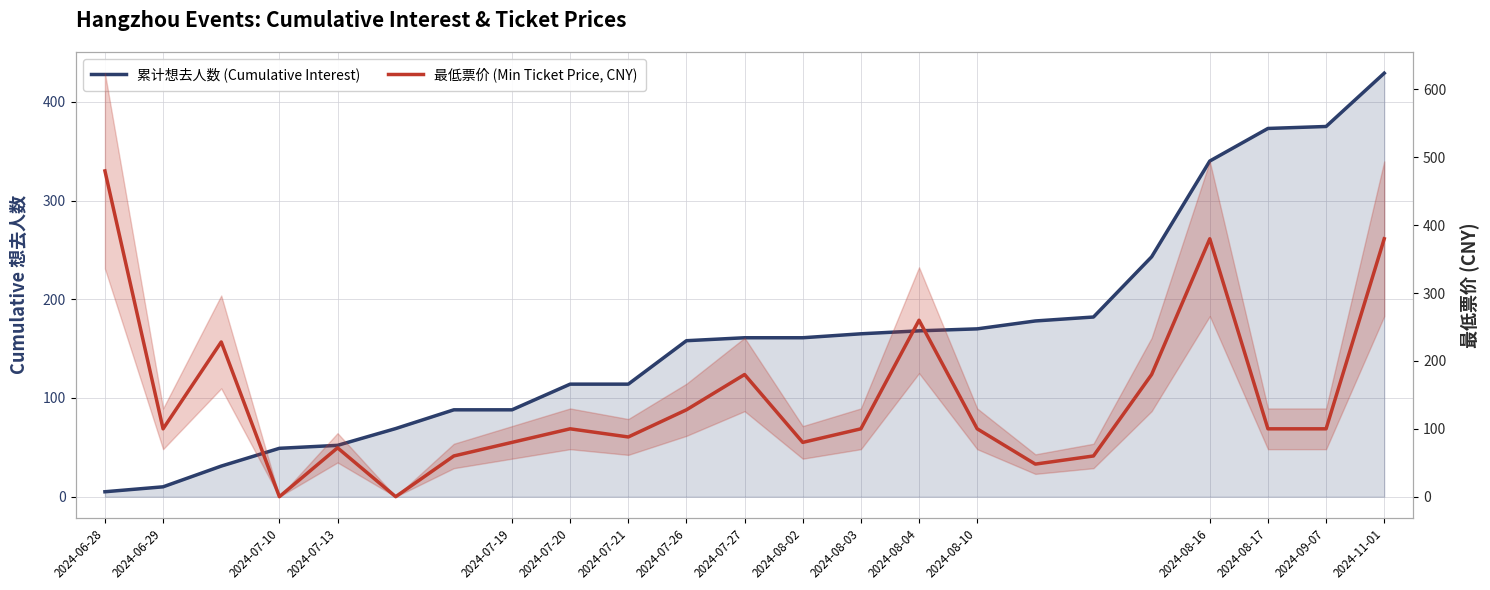

Rank the categories by 累计想去人数 (Cumulative Interest) value from lowest to highest.

2024-06-28, 2024-06-29, 2024-07-10, 2024-07-13, 2024-07-19, 2024-07-20, 2024-07-21, 2024-07-26, 2024-07-27, 2024-08-02, 2024-08-03, 2024-08-04, 2024-08-10, 2024-08-16, 2024-08-17, 2024-09-07, 2024-11-01, 17, 18, 19, 20, 21, 22